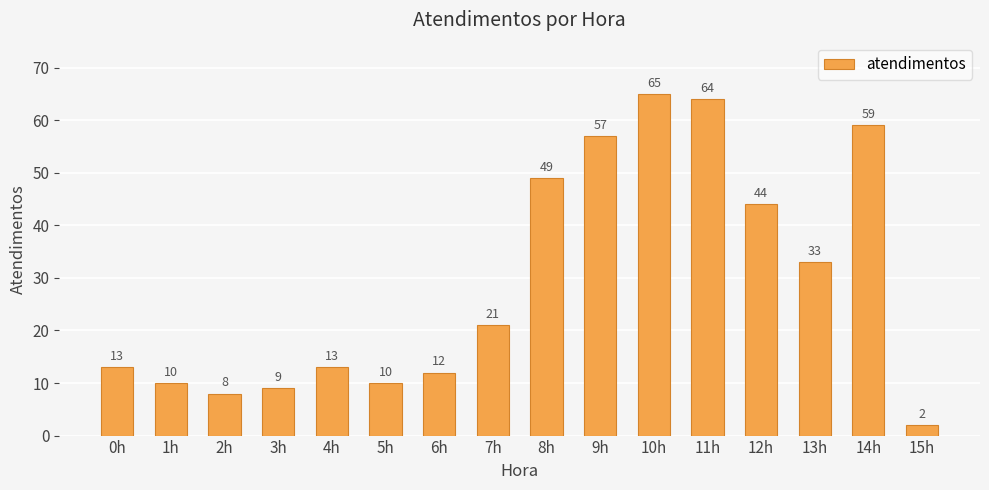

Reading left to right, list all the values displayed in this chart.

13	10	8	9	13	10	12	21	49	57	65	64	44	33	59	2